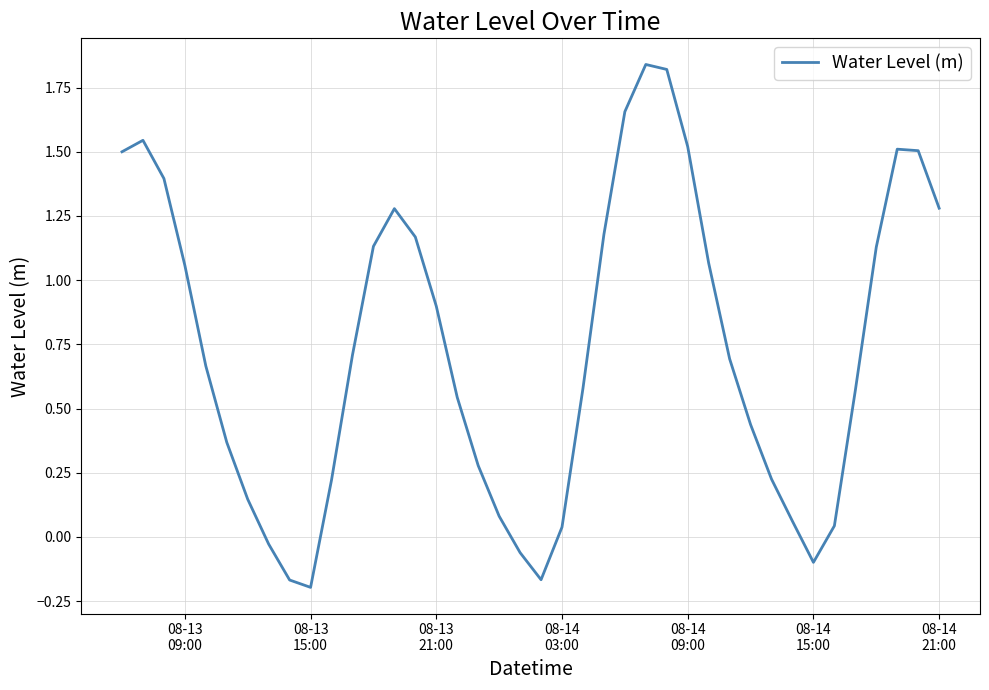

Which category has the lowest value across all series?

08-13
15:00